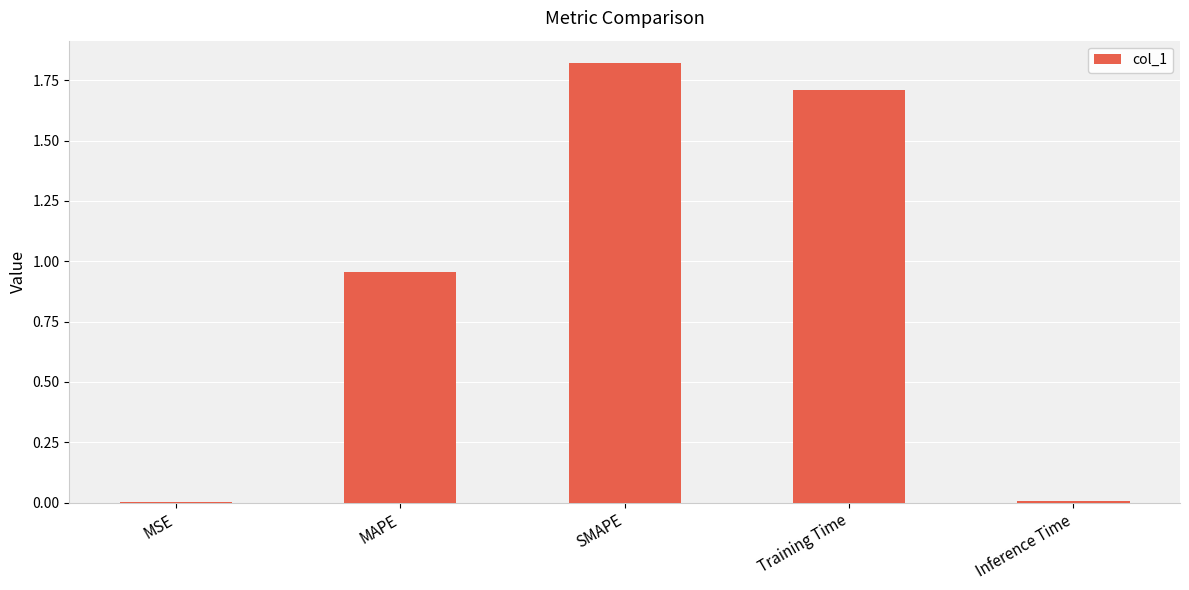

Which has a higher value, SMAPE or Inference Time?

SMAPE